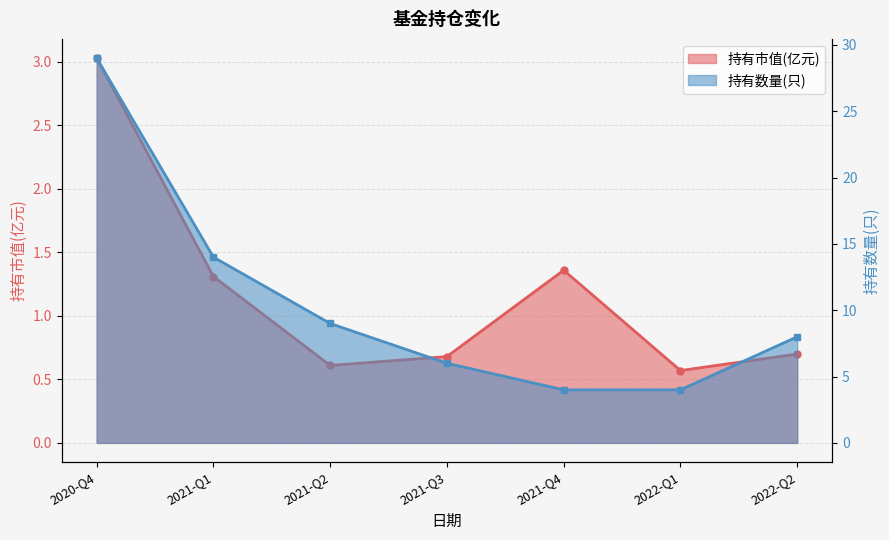

Between 2021-Q2 and 2020-Q4, which is larger?

2020-Q4